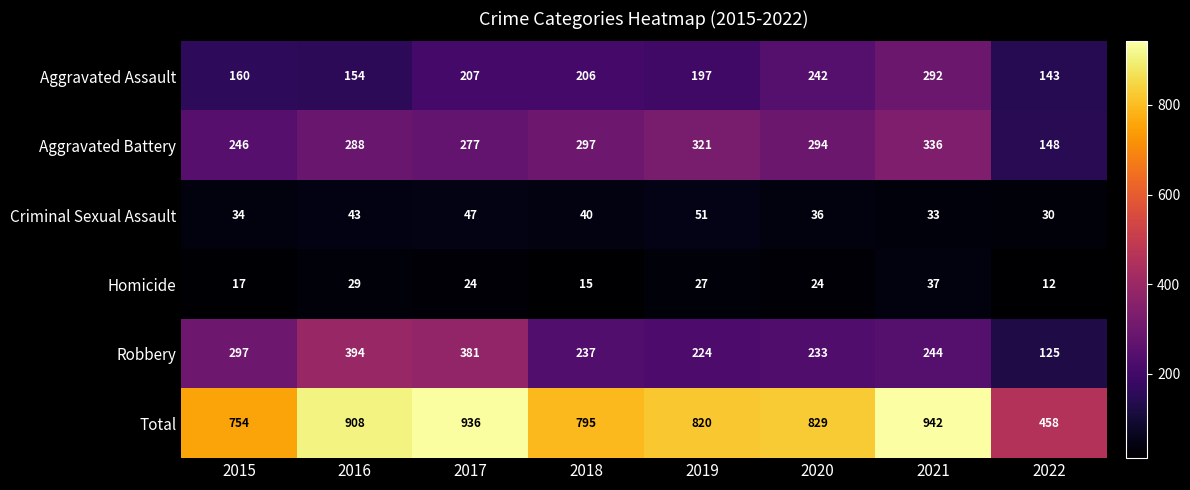

The Aggravated Battery series shows 277 at 2017. True or false?

True